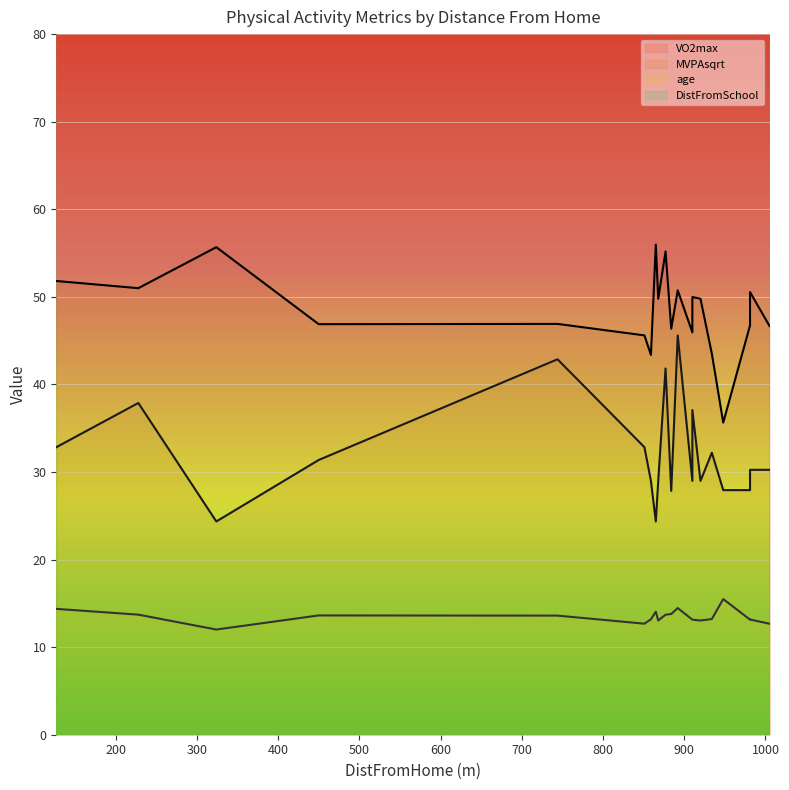

Which has a higher value, 868 or 744?

868